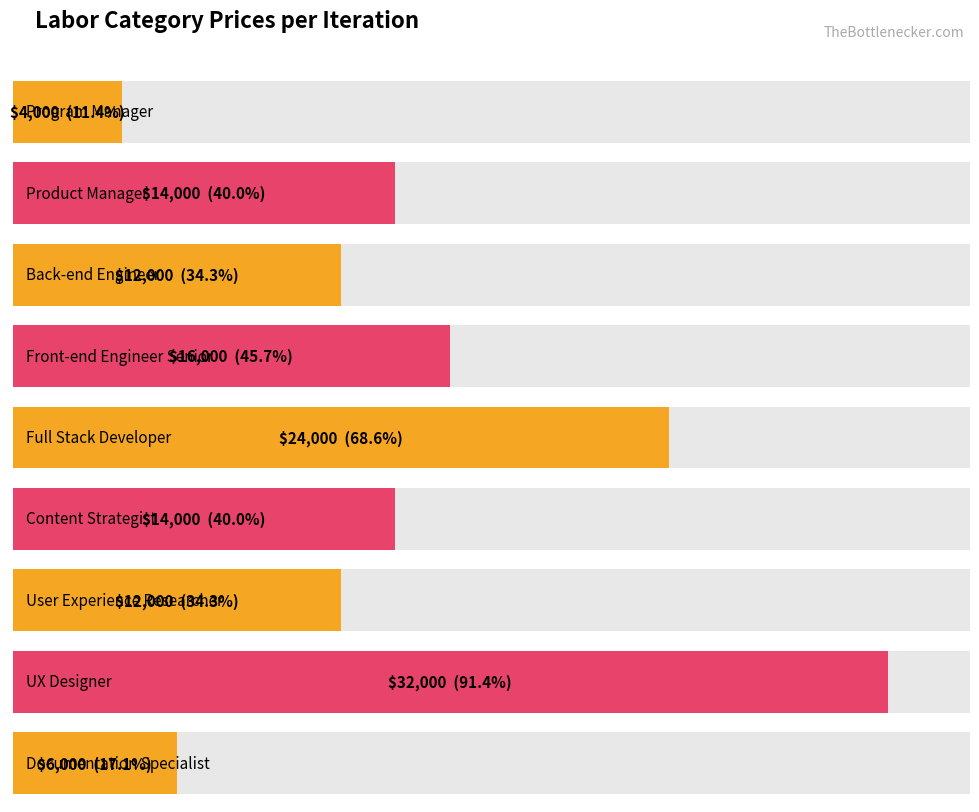

List the labels in order of value, smallest first.

Program Manager, Documentation Specialist, Back-end Engineer, User Experience Researcher, Product Manager, Content Strategist, Front-end Engineer Senior, Full Stack Developer, UX Designer